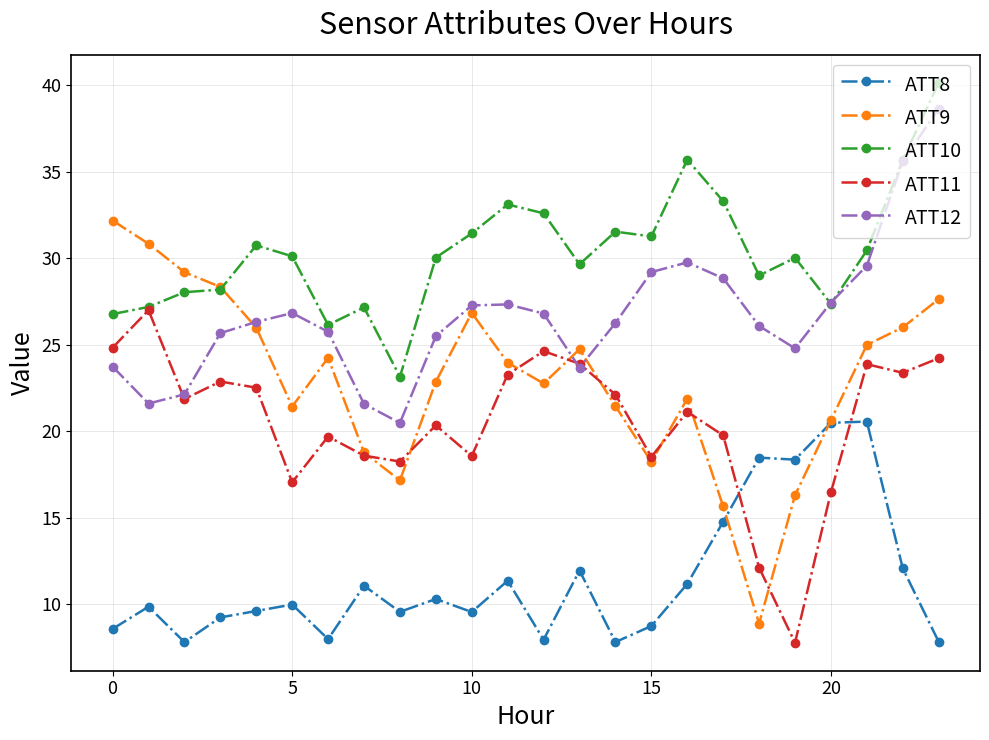

What is the highest value of the ATT12 series?

38.6